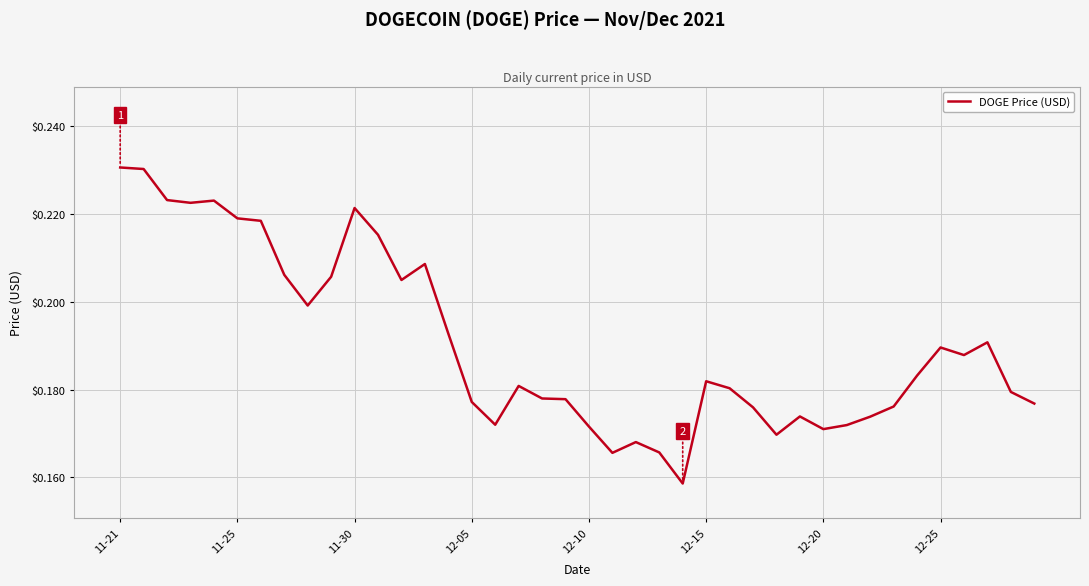

What is the smallest value displayed?

0.2